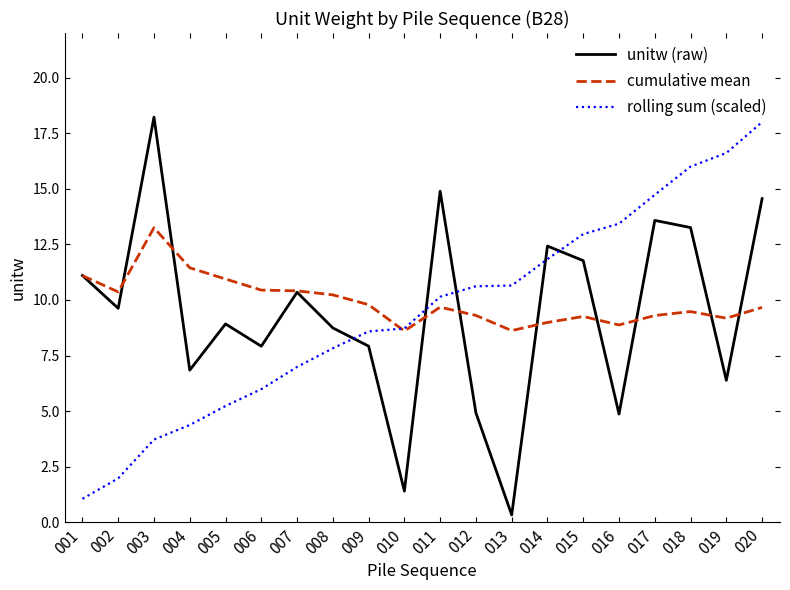

Which series ends up on top after the final intersection of rolling sum (scaled) and unitw (raw)?

rolling sum (scaled)